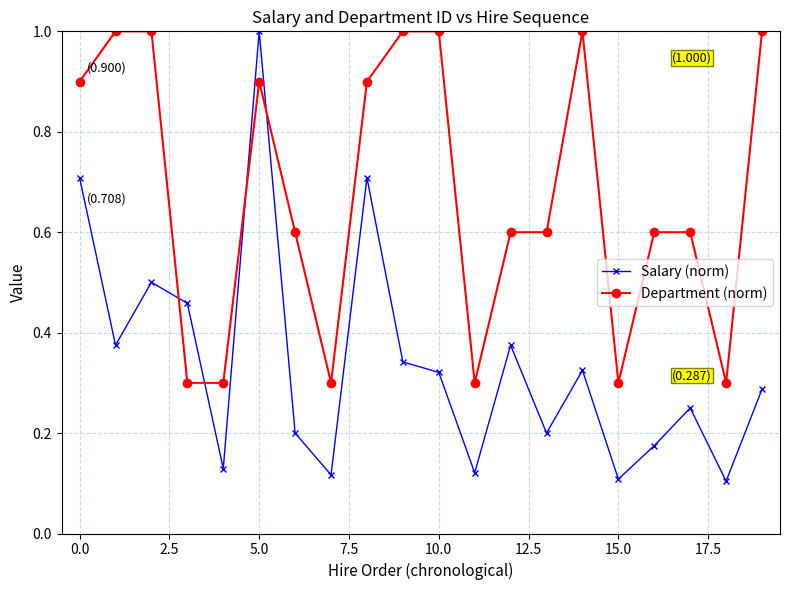

What is the difference between the maximum and minimum values in the Salary (norm) series?

0.9